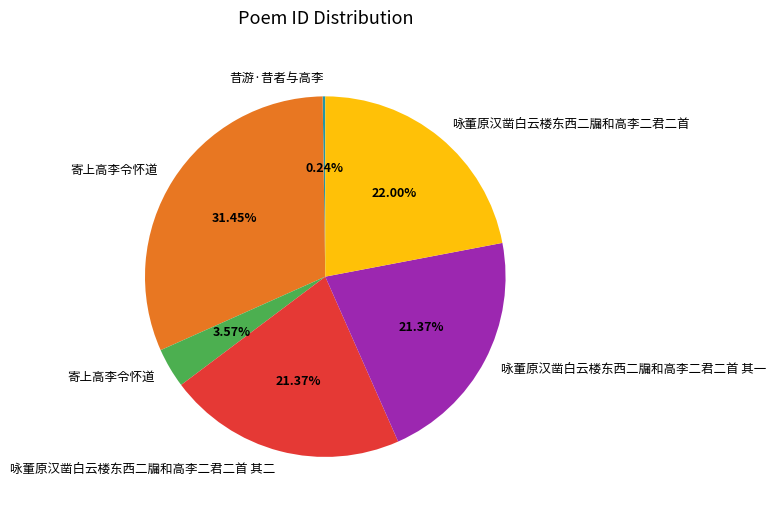

Is there any slice that represents more than half of the pie?

No